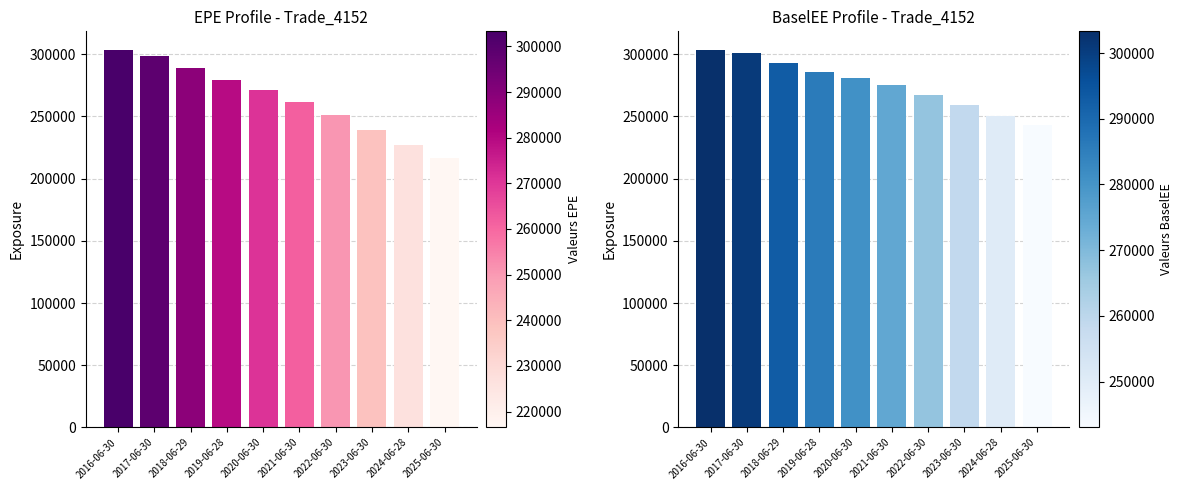

How many values in the BaselEE series exceed 280737?

4